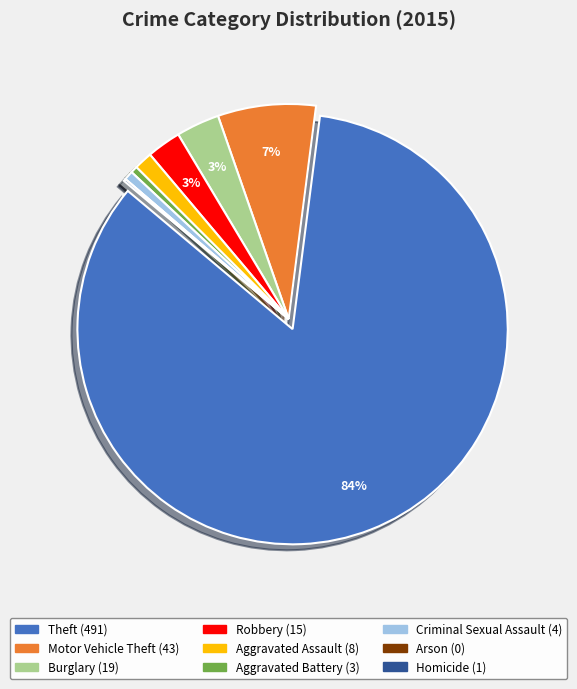

Which slice is the largest?

Theft